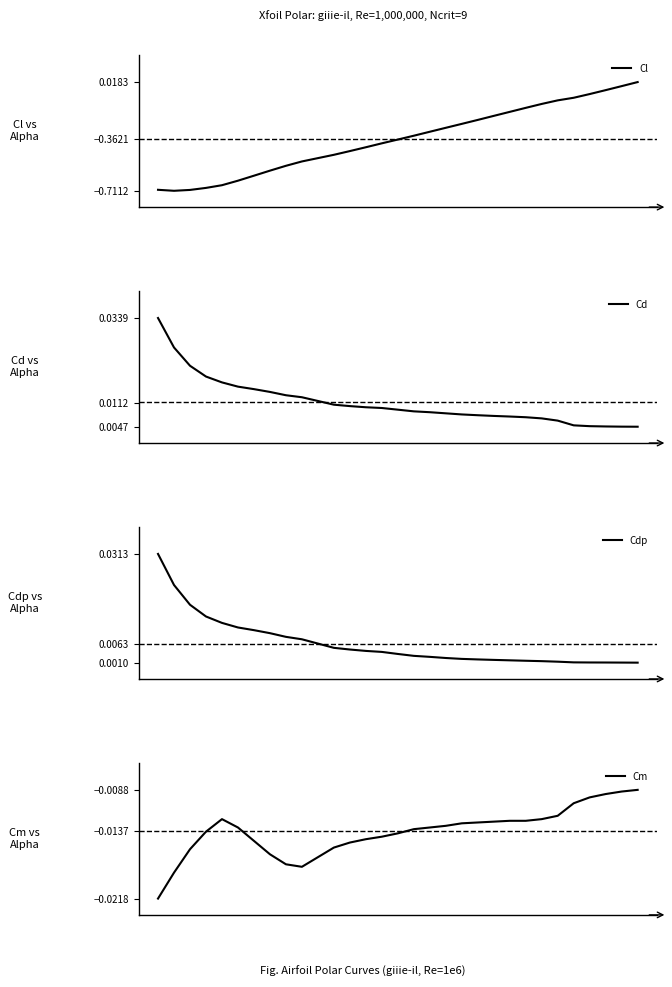

Which series has the largest range (max minus min)?

Cl